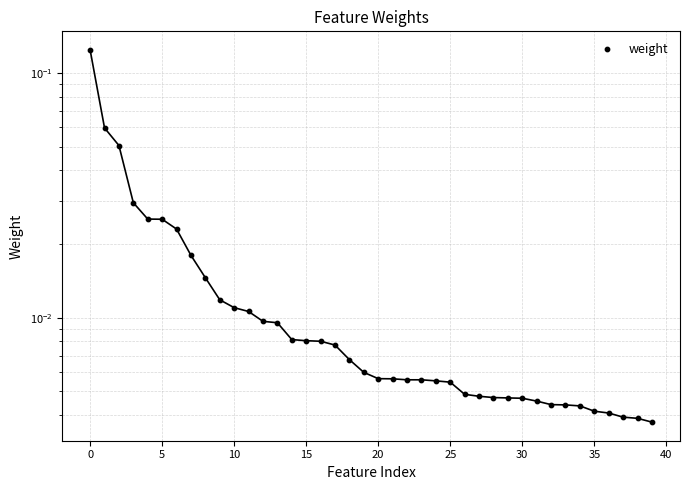

Which has a higher value, 13 or 26?

13